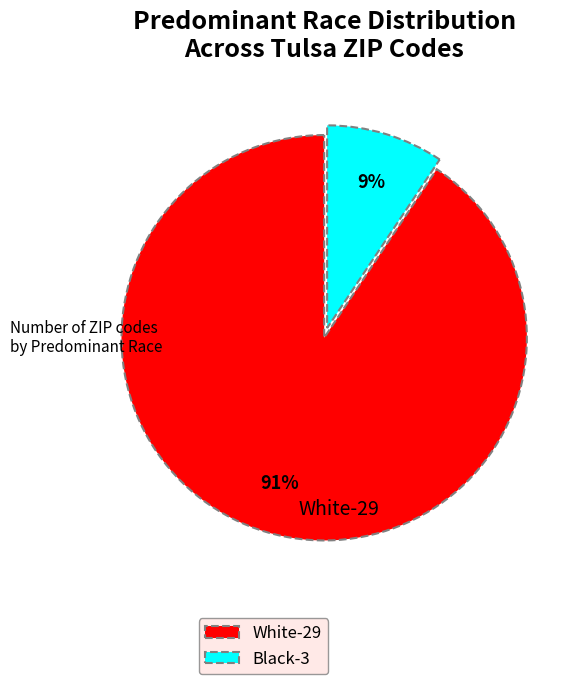

Combined, do Black and White account for over 50%?

Yes